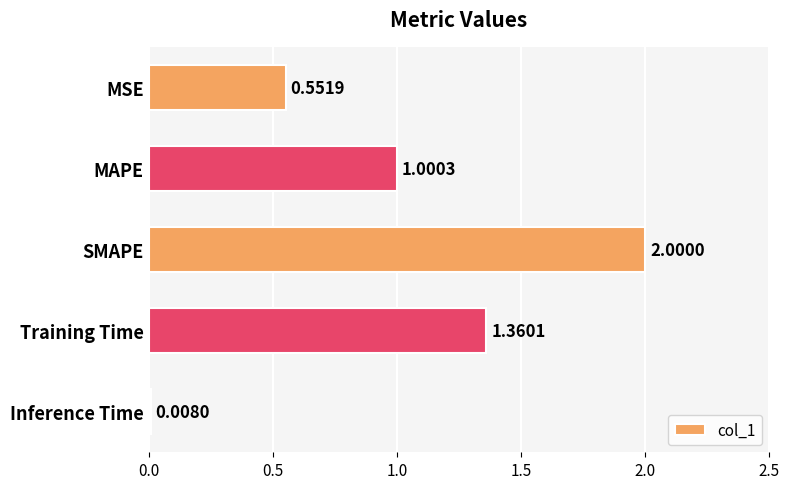

Rank the categories by value from lowest to highest.

Inference Time, MSE, MAPE, Training Time, SMAPE